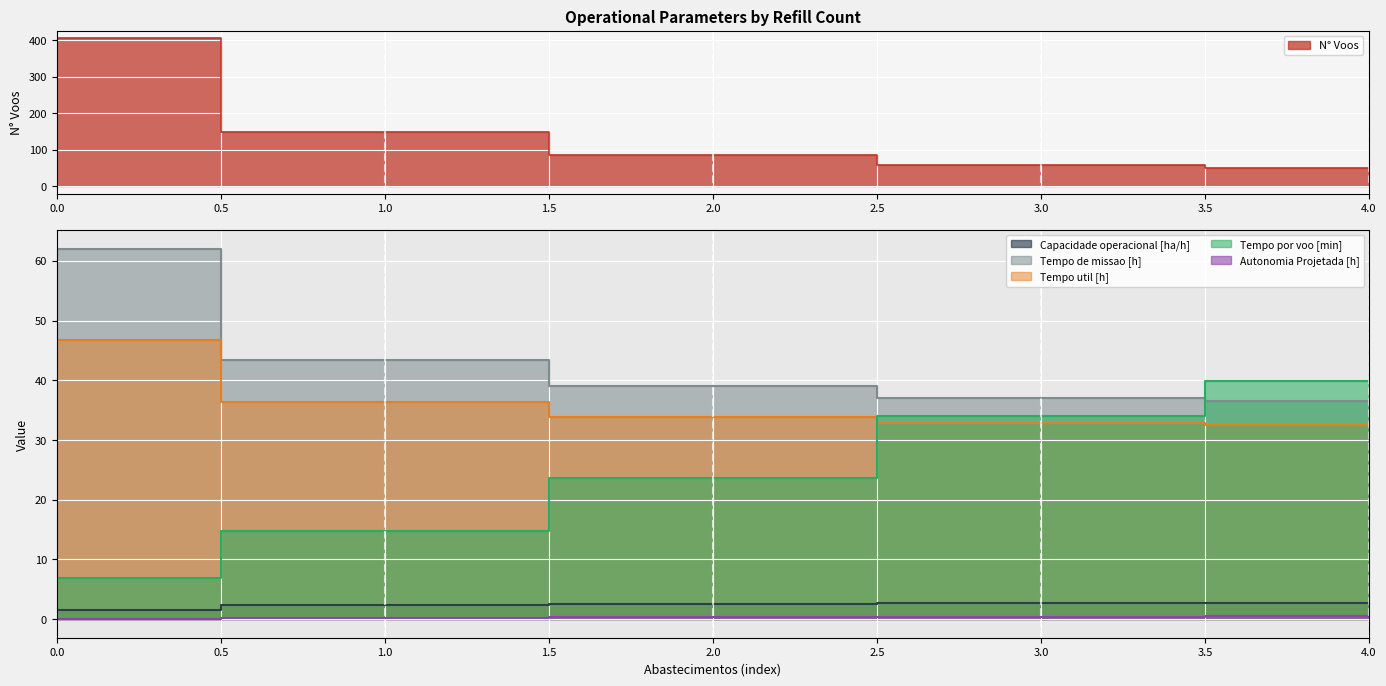

Is the value of N° Voos at 0 greater than the value of Capacidade operacional [ha/h] at 2?

Yes